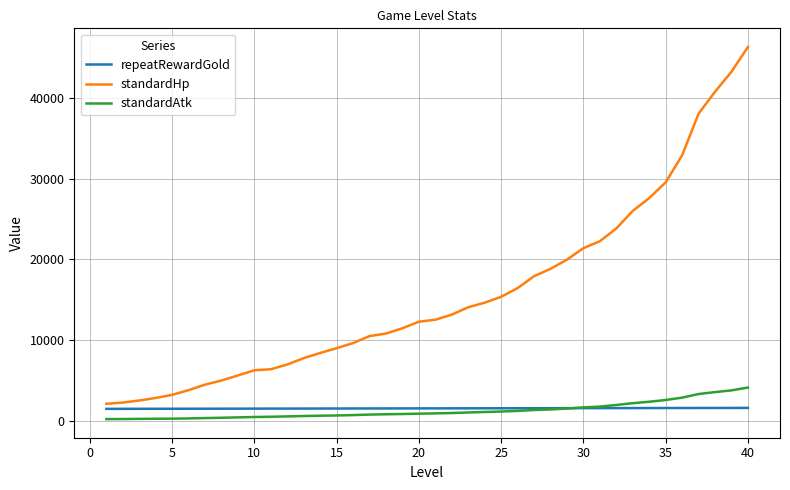

List the series in order of their peak value, highest first.

standardHp, standardAtk, repeatRewardGold